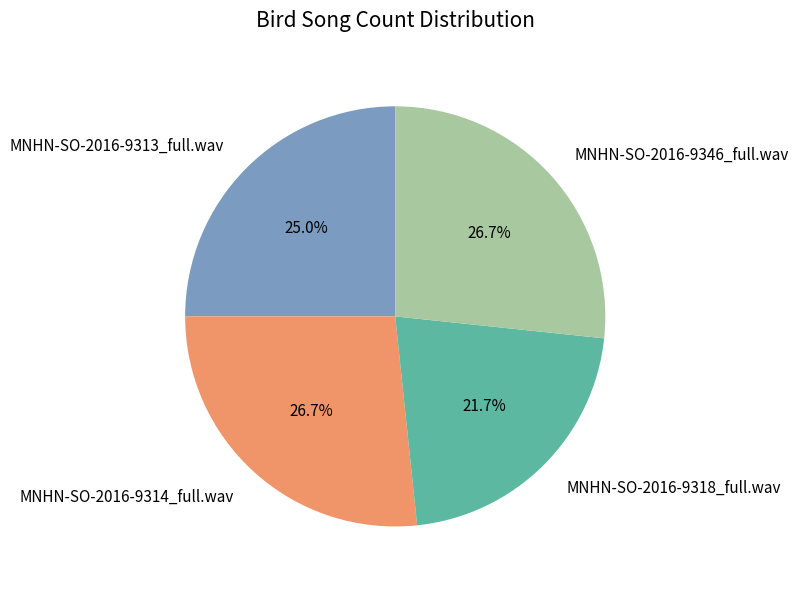

What percentage is the MNHN-SO-2016-9313_full.wav slice, to the nearest percent?

25%